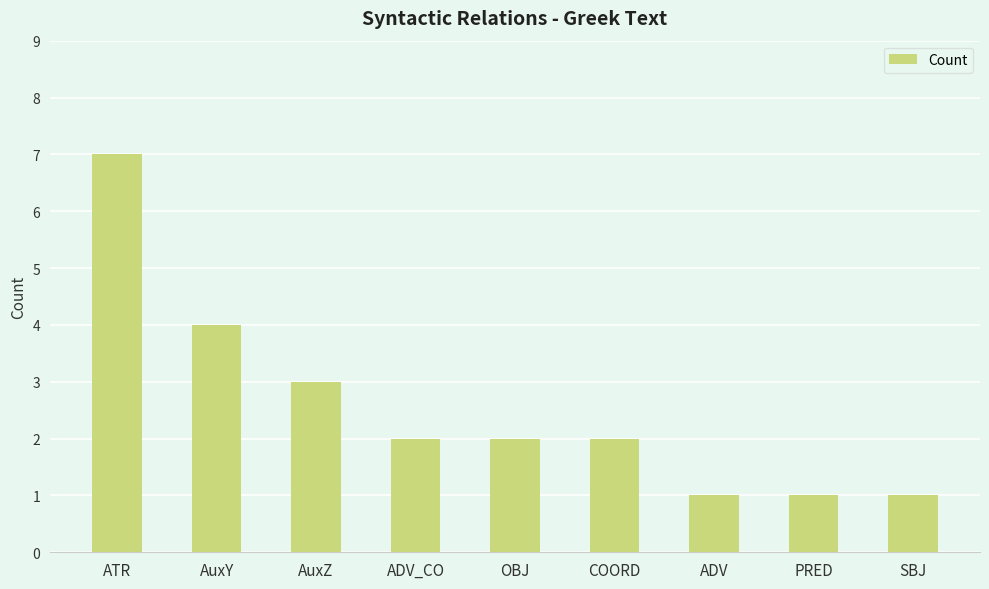

Which has a higher value, AuxZ or PRED?

AuxZ